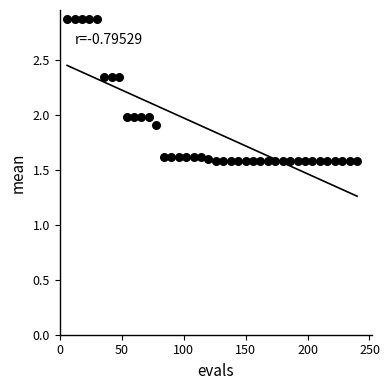

What is the range of X values (max minus min)?

234.0